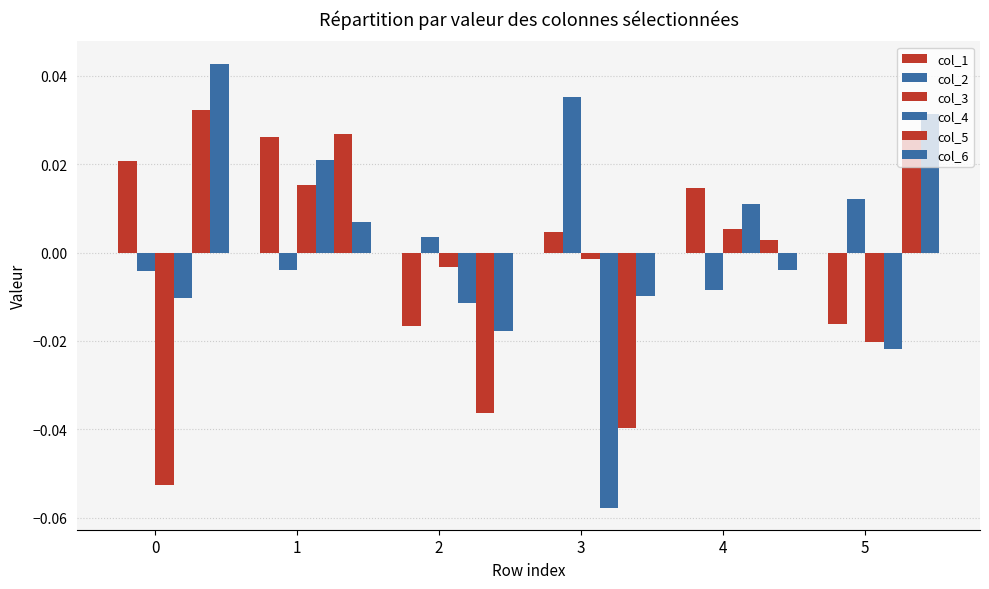

How many positive values does the col_1 series have?

4